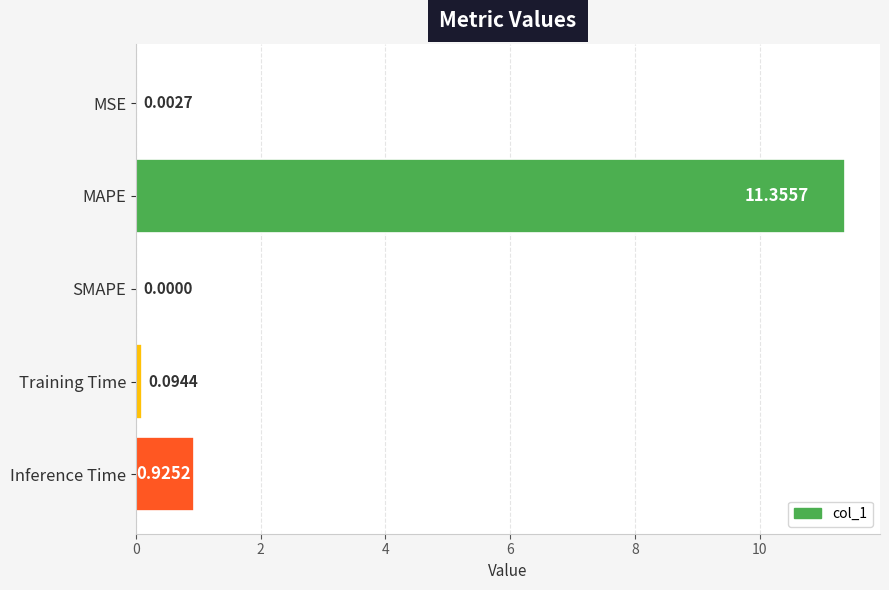

What is the sum of all values?

12.4